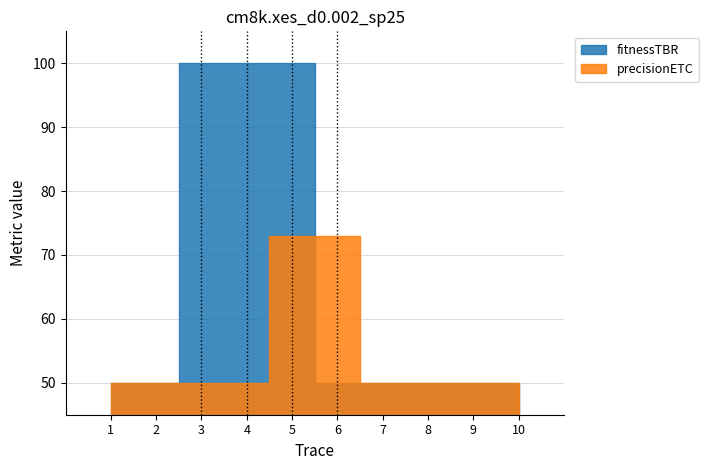

At which category is the sum across all series the highest?

5